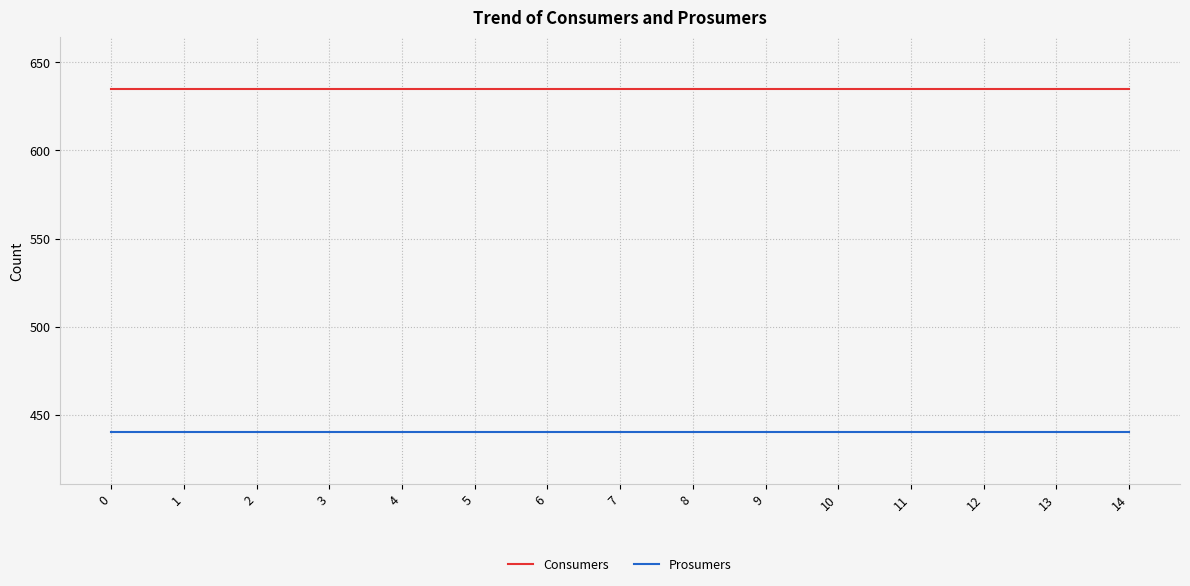

What is the spread (max minus min) of values at 8?

195